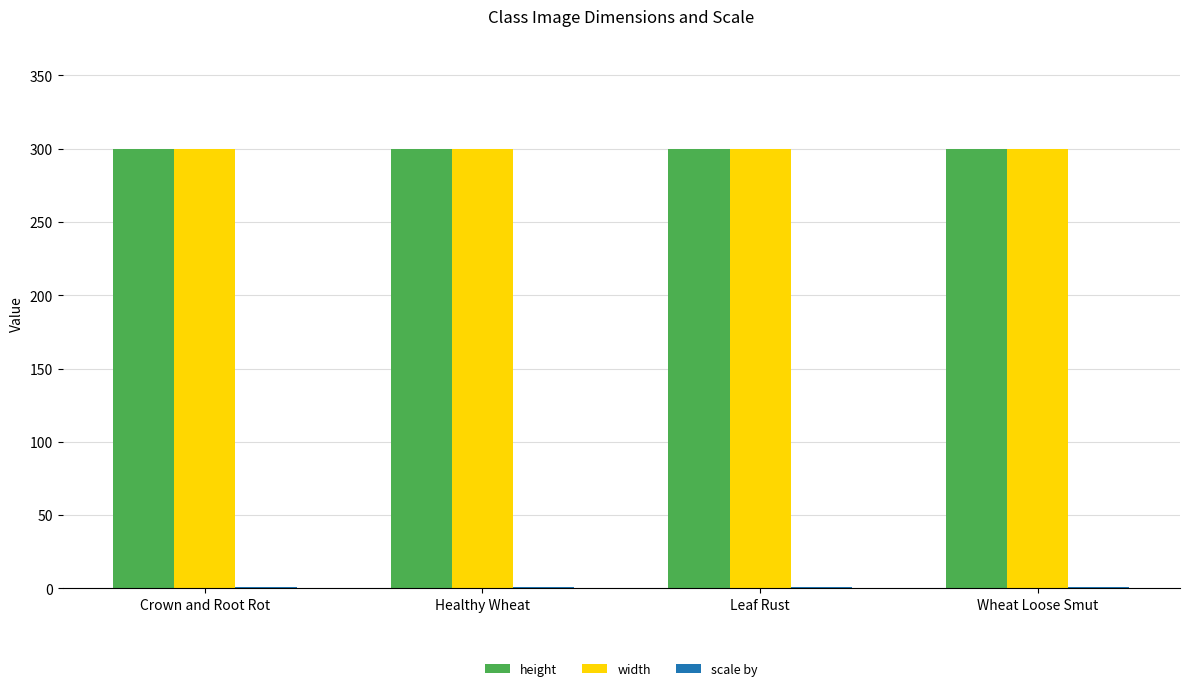

What is the highest value of the width series?

300